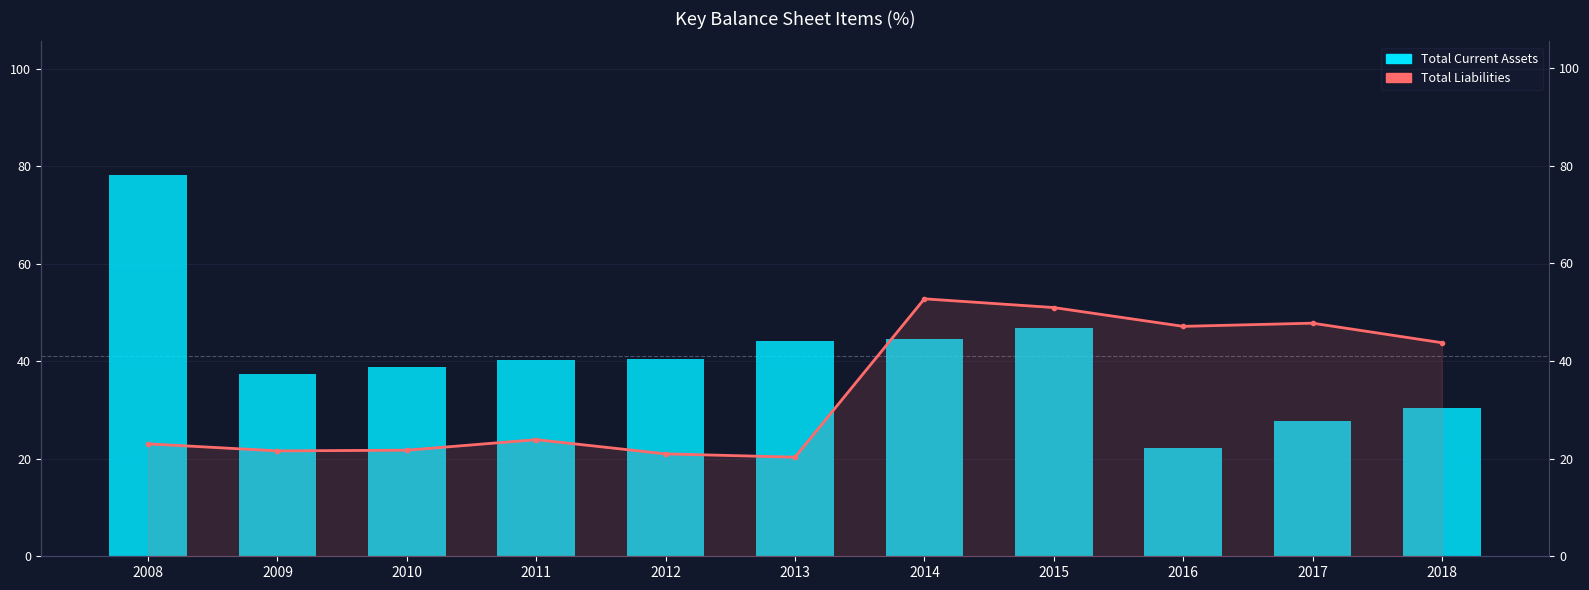

Rank the series by their average value, from highest to lowest.

Total Current Assets, Total Liabilities